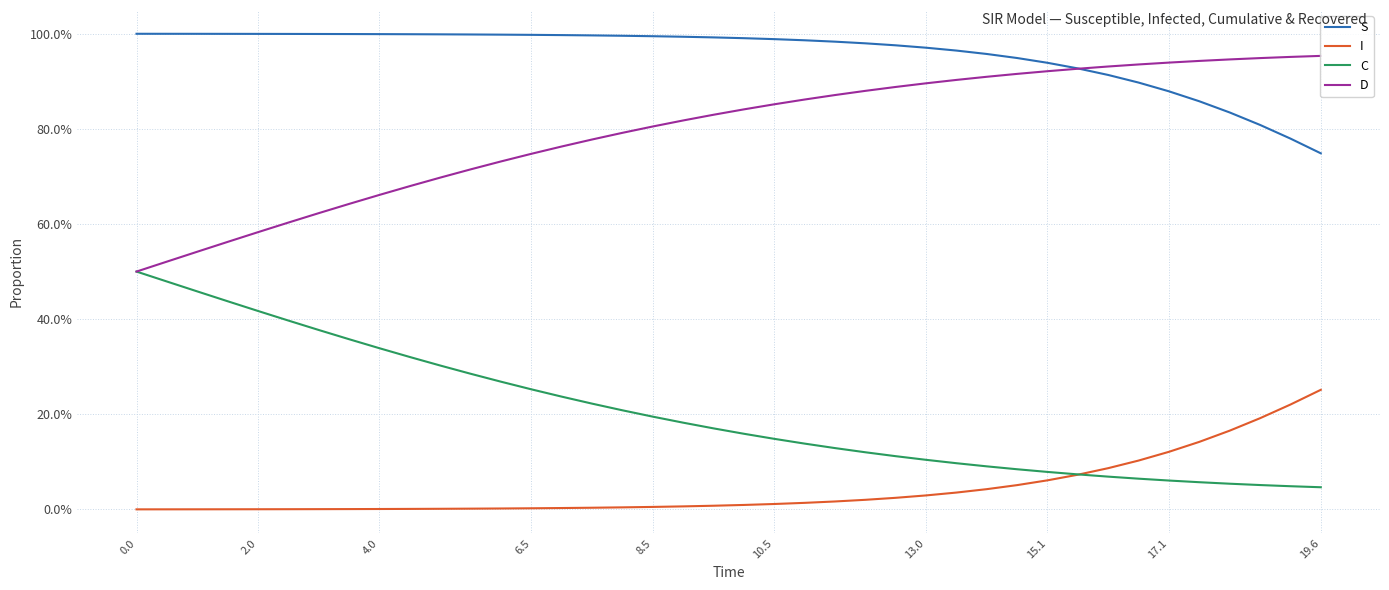

What is the average value of the S series?

1.0